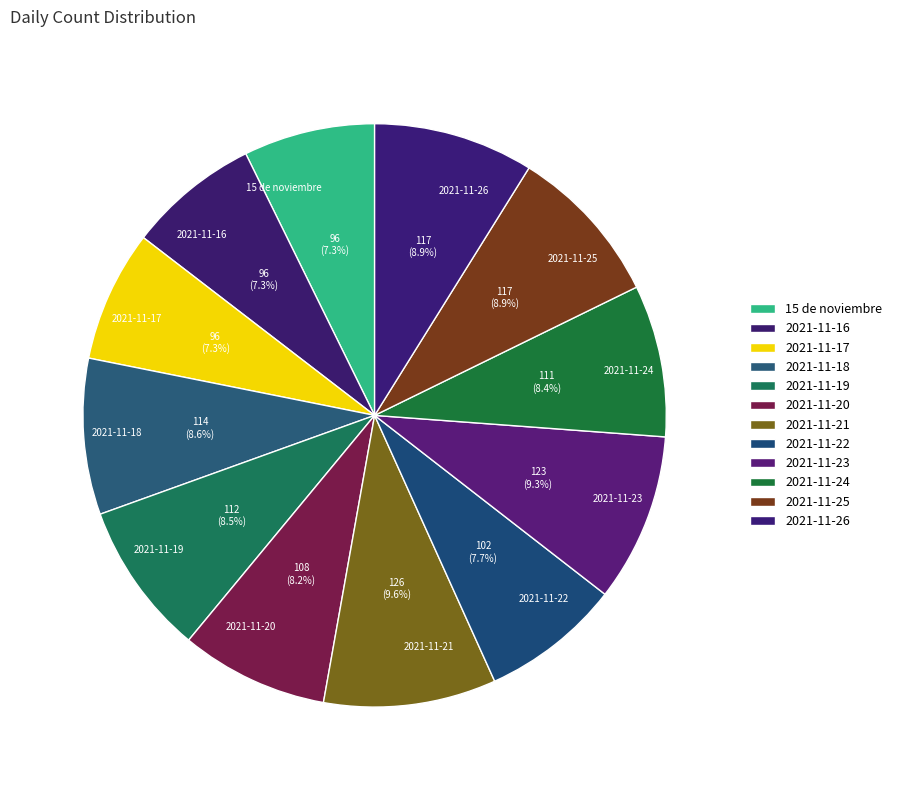

What percentage is the 2021-11-18 slice, to the nearest percent?

9%